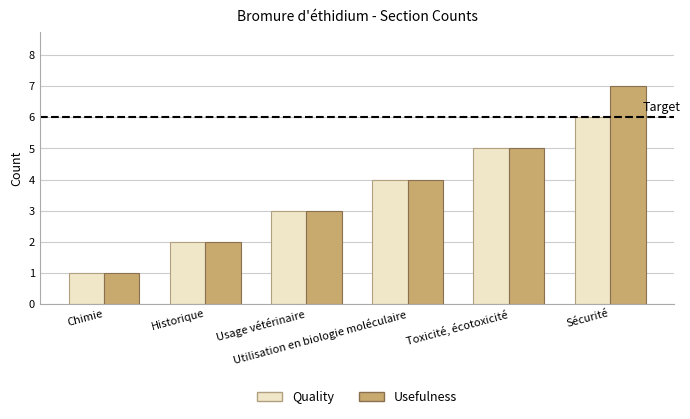

Reading left to right, list all the values displayed in this chart.

Quality: Chimie=1	Historique=2	Usage vétérinaire=3	Utilisation en biologie moléculaire=4	Toxicité, écotoxicité=5	Sécurité=6
Usefulness: Chimie=1	Historique=2	Usage vétérinaire=3	Utilisation en biologie moléculaire=4	Toxicité, écotoxicité=5	Sécurité=7